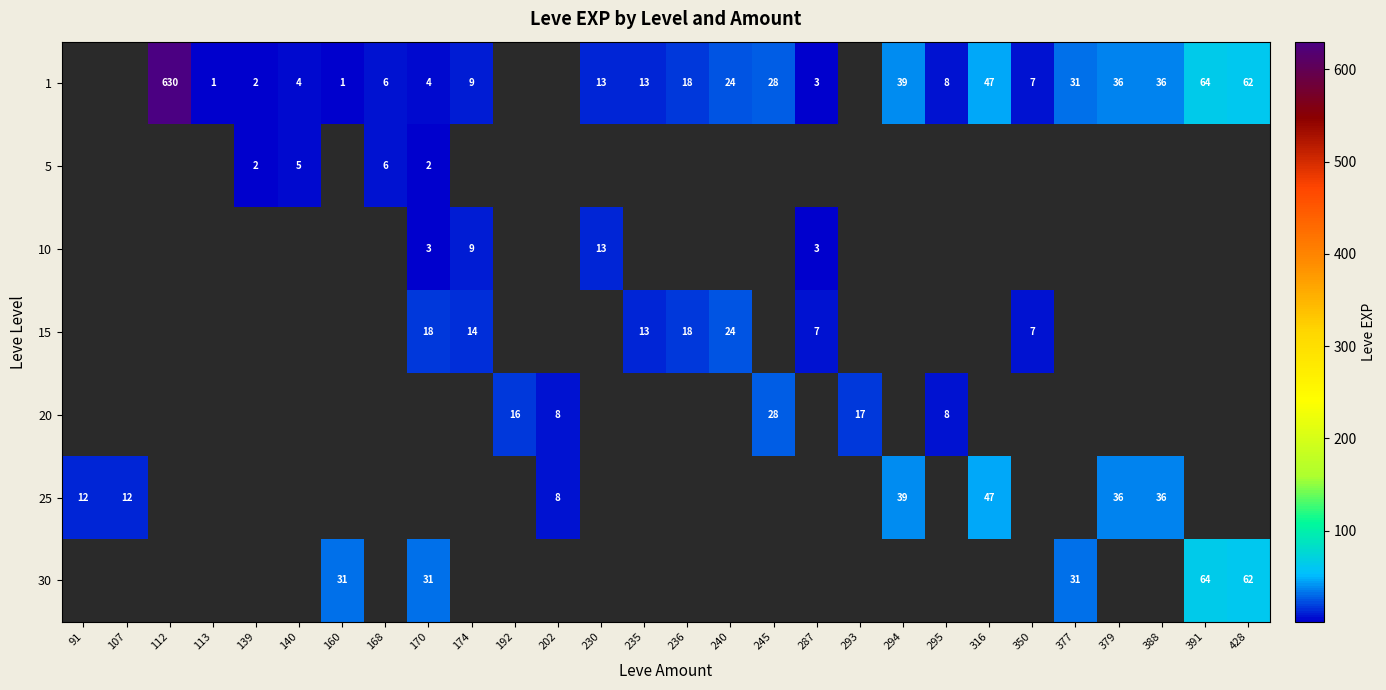

The value of 15 at 350 is 7. True or false?

True